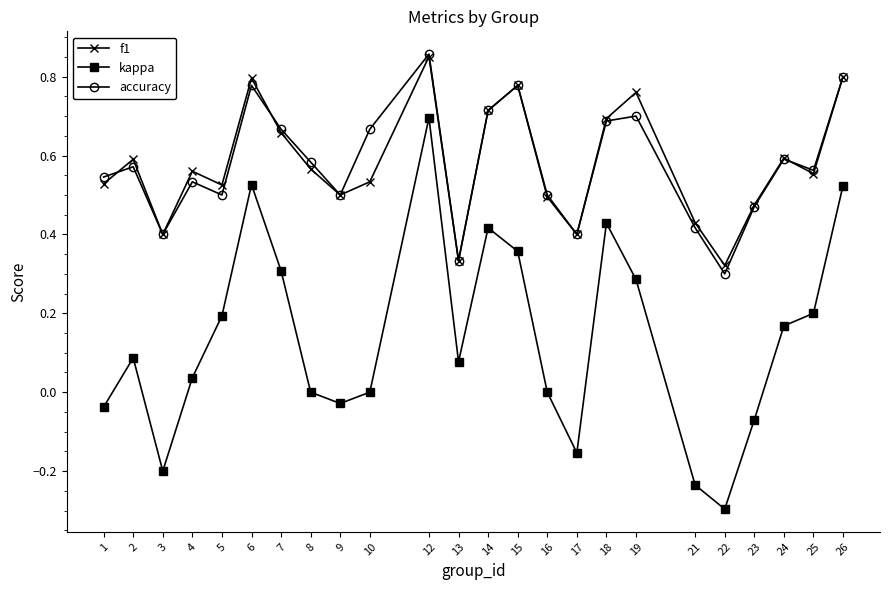

Is it true that accuracy equals 0.6 at 2?

True